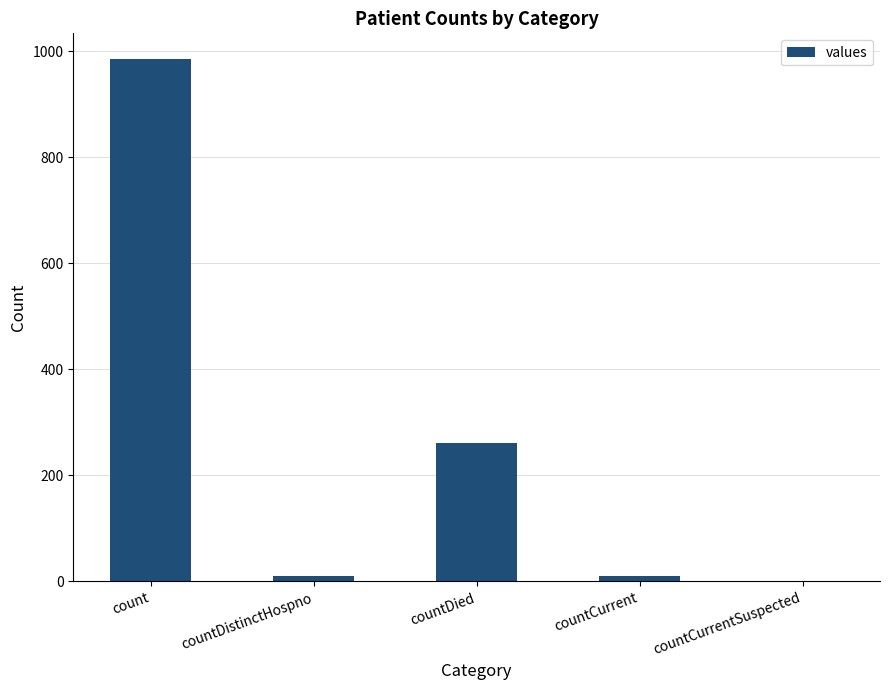

What is the sum of all values?

1267